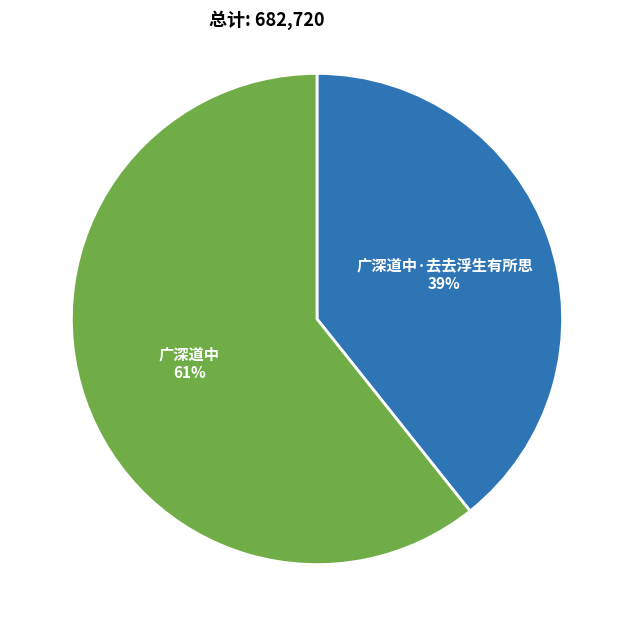

To the nearest percent, what is the average slice percentage?

50%